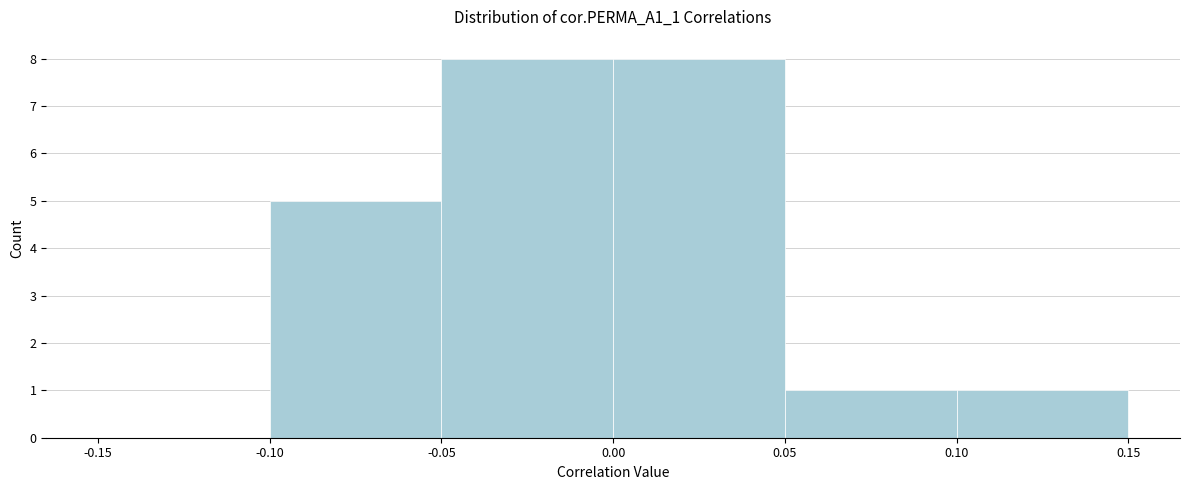

How tall is the bar that spans 0.10 to 0.15 on the x-axis? The values are not printed on the chart, so give them approximately, as read against the axis.

1